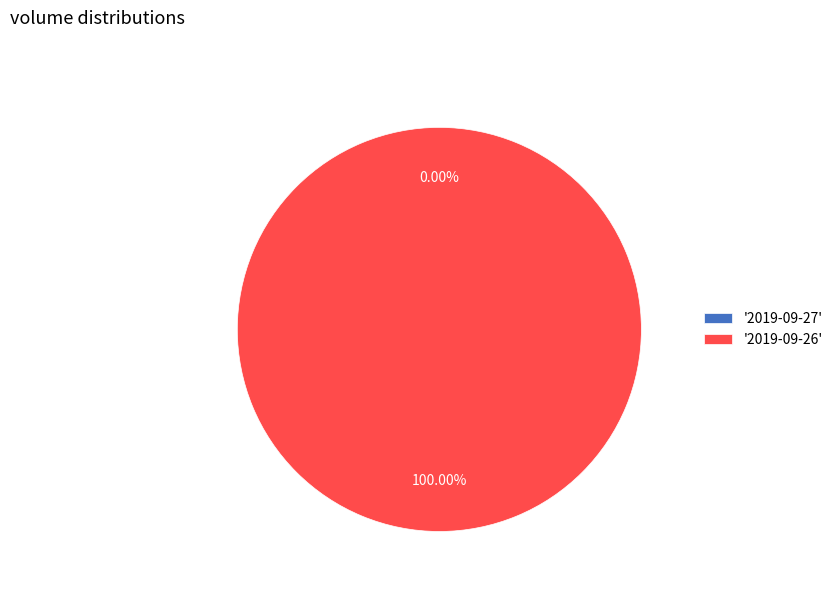

Rank the categories by value from highest to lowest.

2019-09-26, 2019-09-27